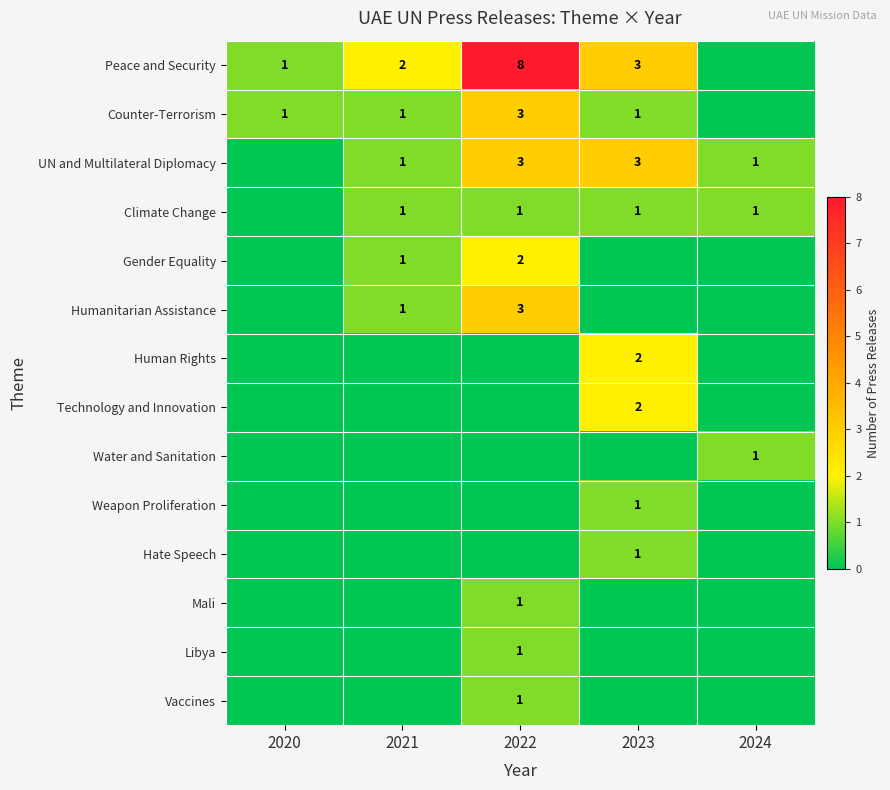

Is it true that Weapon Proliferation equals 2 at 2023?

False